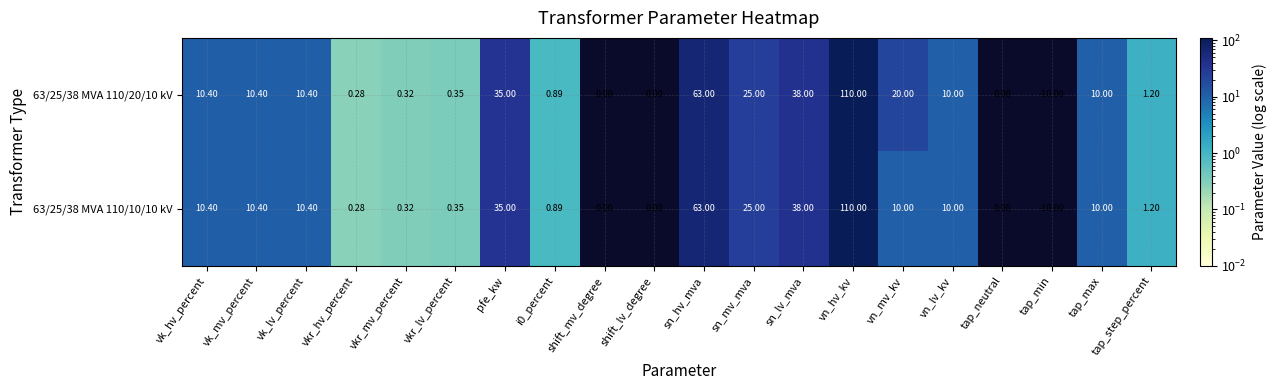

At which category is the sum across all series the highest?

vn_hv_kv